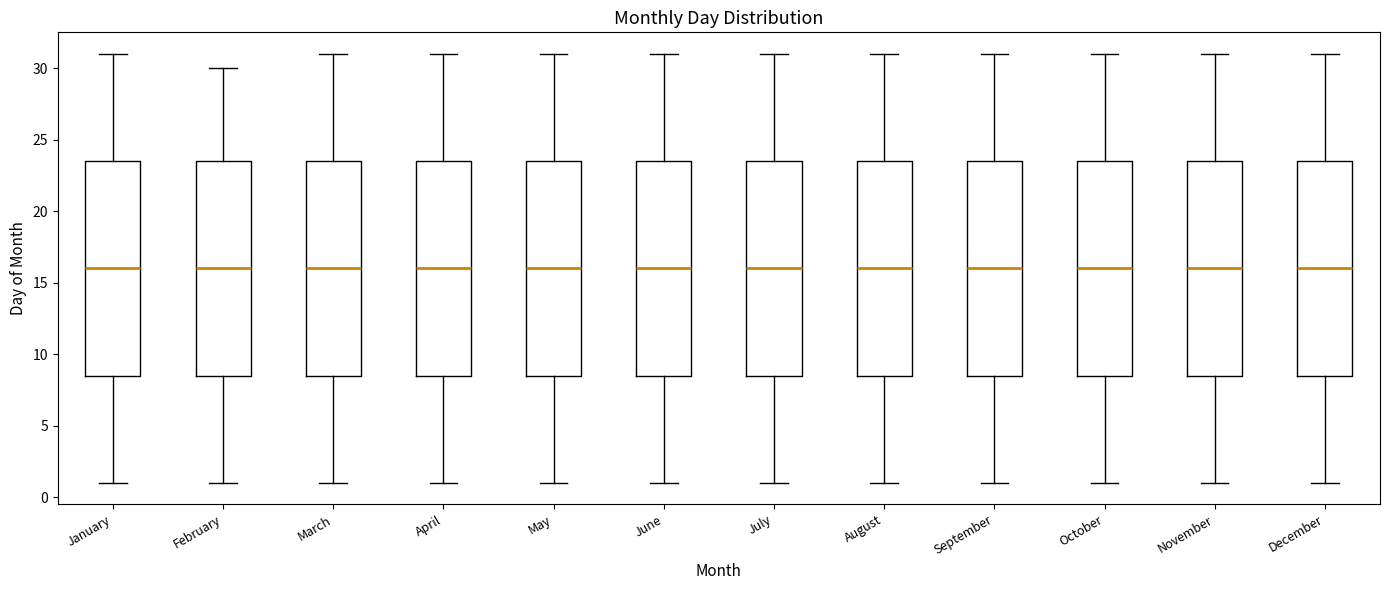

Where does the lower whisker of the box for October end on the y-axis? The values are not printed on the chart, so give them approximately, as read against the axis.

1.0